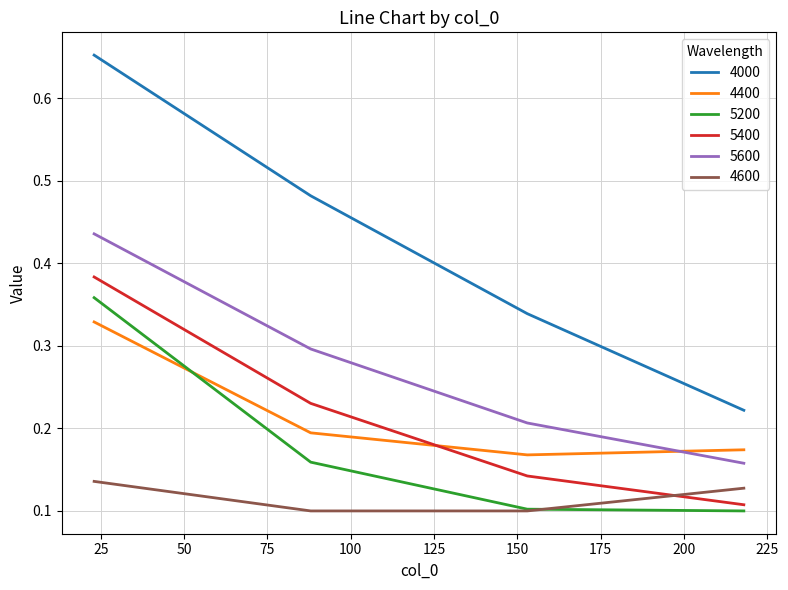

Rank the series by their maximum value, from highest to lowest.

4000, 5600, 5400, 5200, 4400, 4600